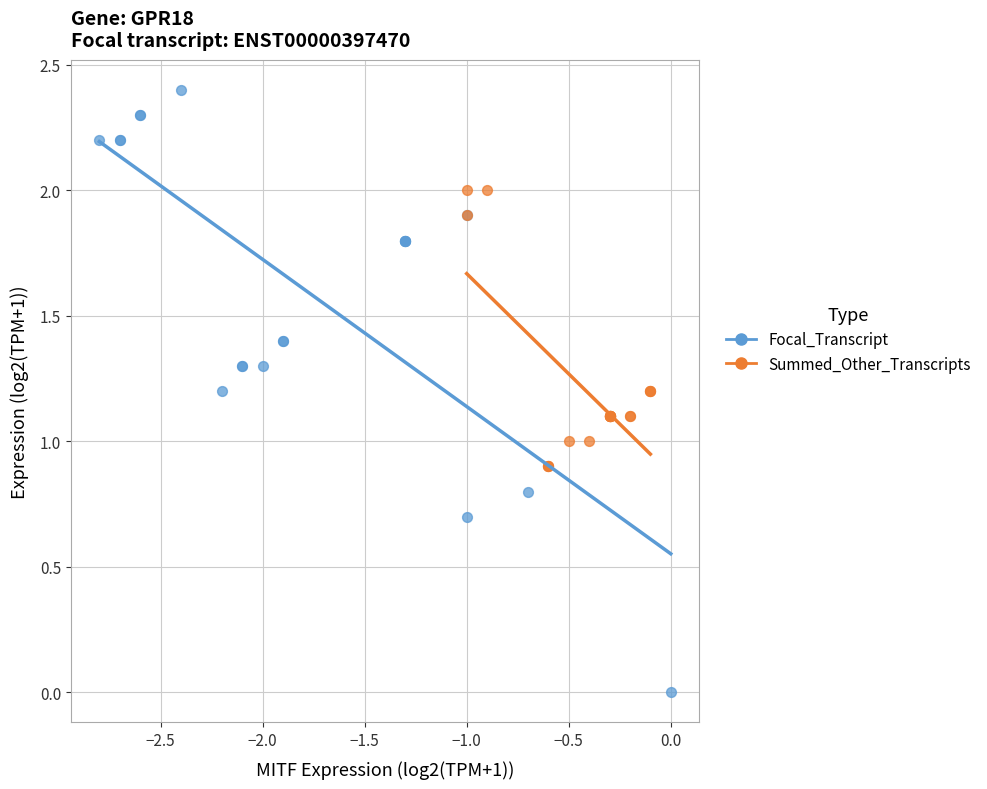

Which series has the widest spread of Y values?

Focal_Transcript